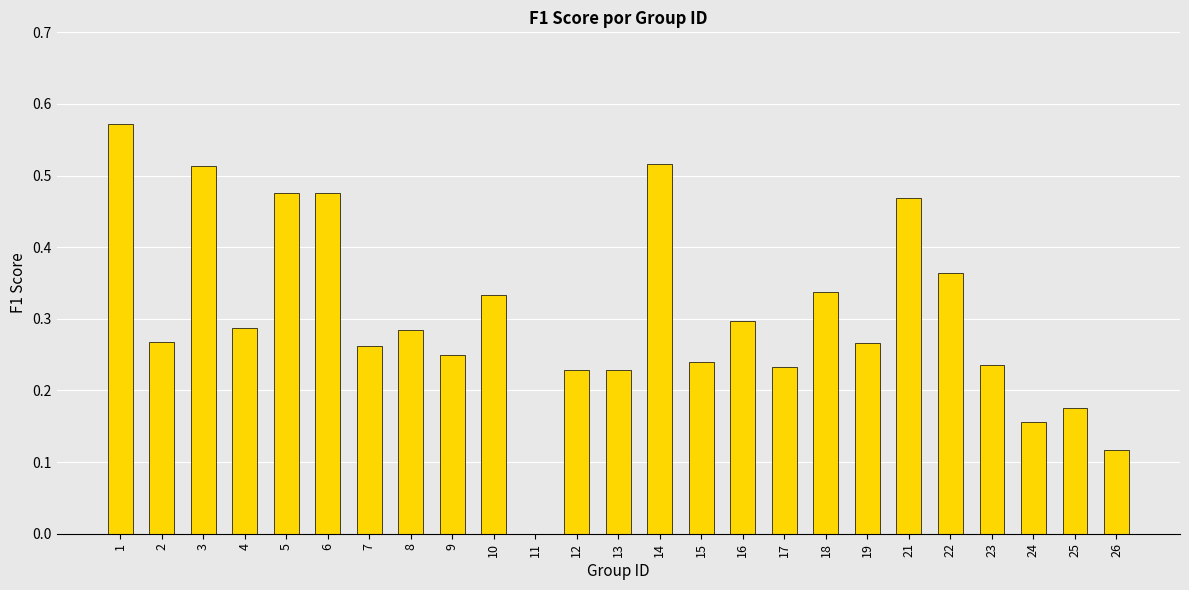

What is the change in value from 1 to 12?

-0.3